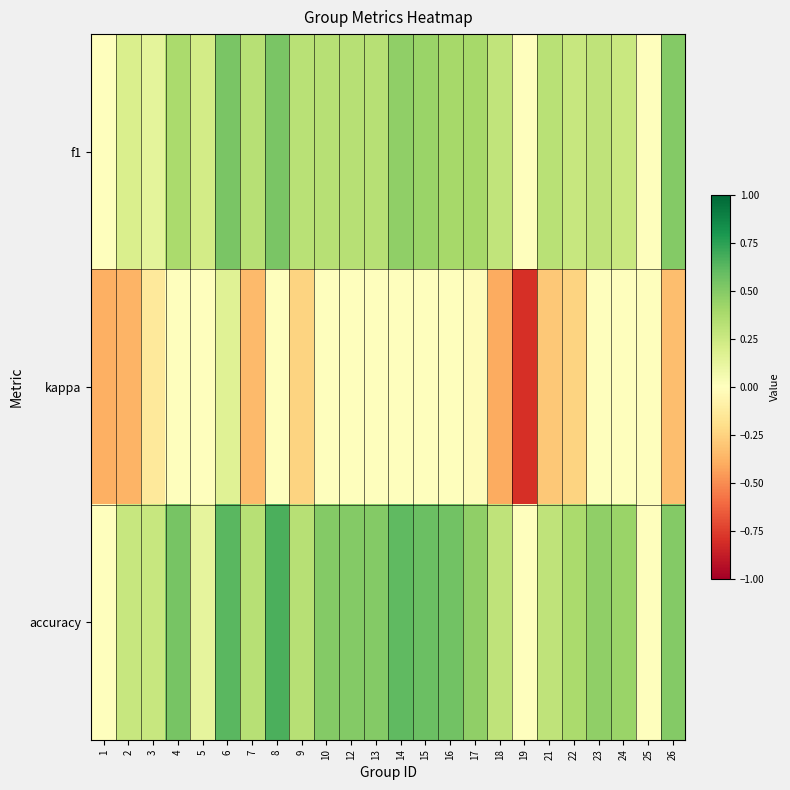

Reading left to right, transcribe all the data shown in this chart.

f1: 1=0.0	2=0.2	3=0.1	4=0.4	5=0.2	6=0.5	7=0.3	8=0.5	9=0.3	10=0.3	12=0.3	13=0.3	14=0.5	15=0.4	16=0.4	17=0.4	18=0.3	19=0.0	21=0.3	22=0.3	23=0.3	24=0.3	25=0.0	26=0.5
kappa: 1=-0.4	2=-0.4	3=-0.1	4=0.0	5=0.0	6=0.2	7=-0.3	8=0.0	9=-0.2	10=0.0	12=0.0	13=0.0	14=0.0	15=0.0	16=0.0	17=-0.0	18=-0.4	19=-0.8	21=-0.3	22=-0.2	23=0.0	24=0.0	25=0.0	26=-0.3
accuracy: 1=0.0	2=0.3	3=0.3	4=0.5	5=0.1	6=0.6	7=0.3	8=0.7	9=0.3	10=0.5	12=0.5	13=0.5	14=0.6	15=0.6	16=0.6	17=0.5	18=0.3	19=0.0	21=0.3	22=0.4	23=0.5	24=0.4	25=0.0	26=0.5